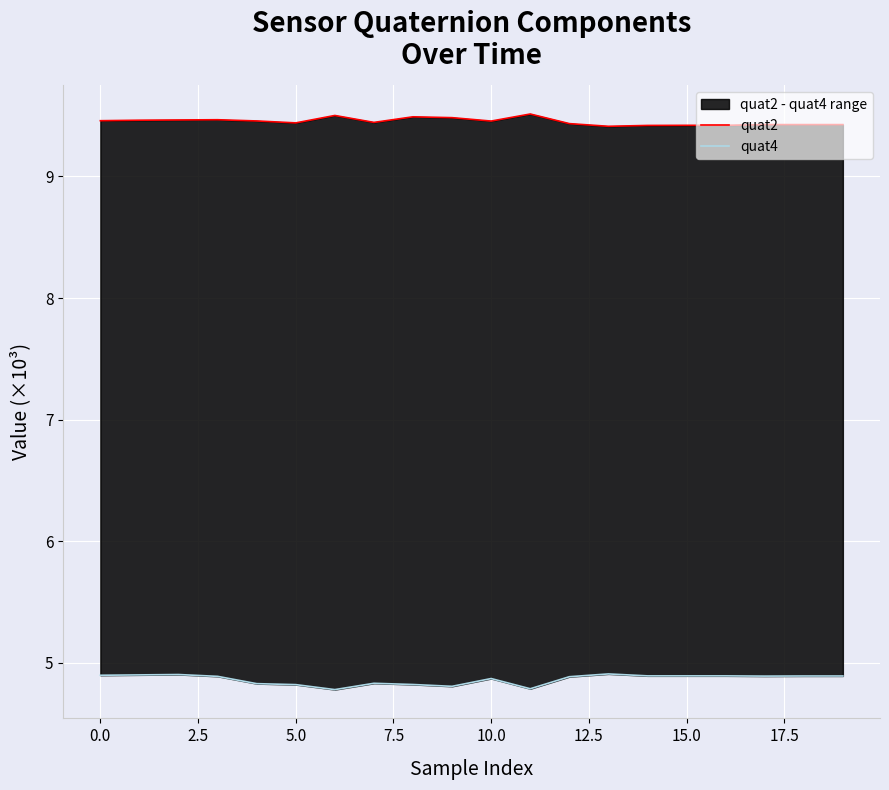

What are all the series names shown in the legend?

quat2, quat4